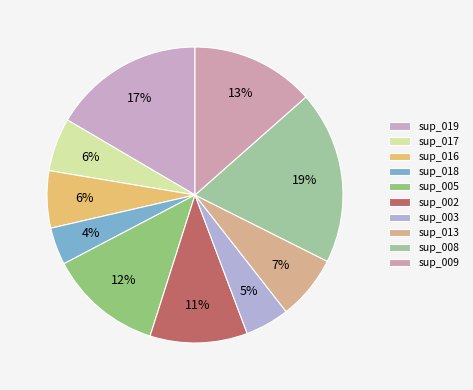

Does sup_003 represent more than half of the total?

No